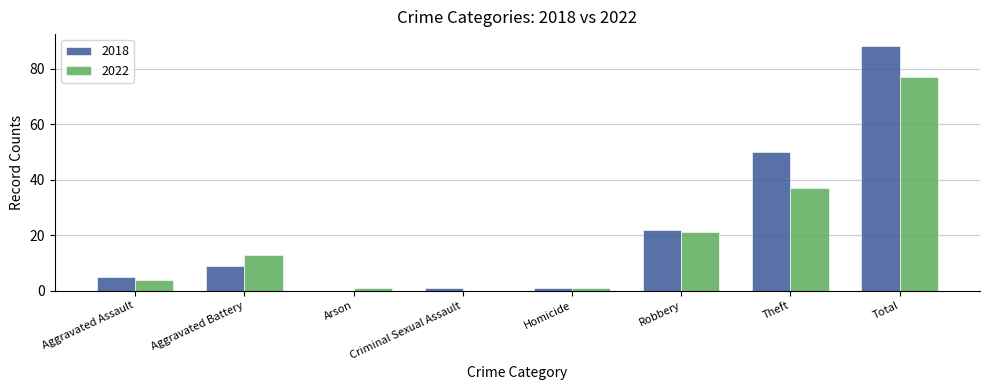

Between Aggravated Battery and Theft, which series saw the biggest shift?

2018